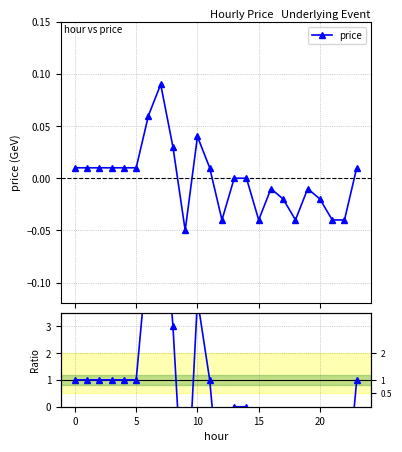

The value of price at 20 is -0.0. True or false?

False